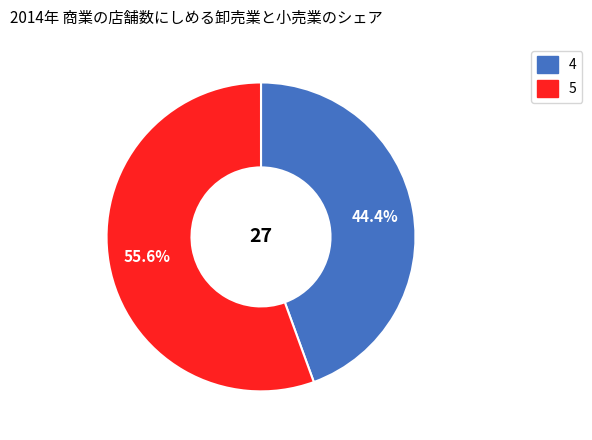

Combined, do 5 and 4 account for over 50%?

Yes